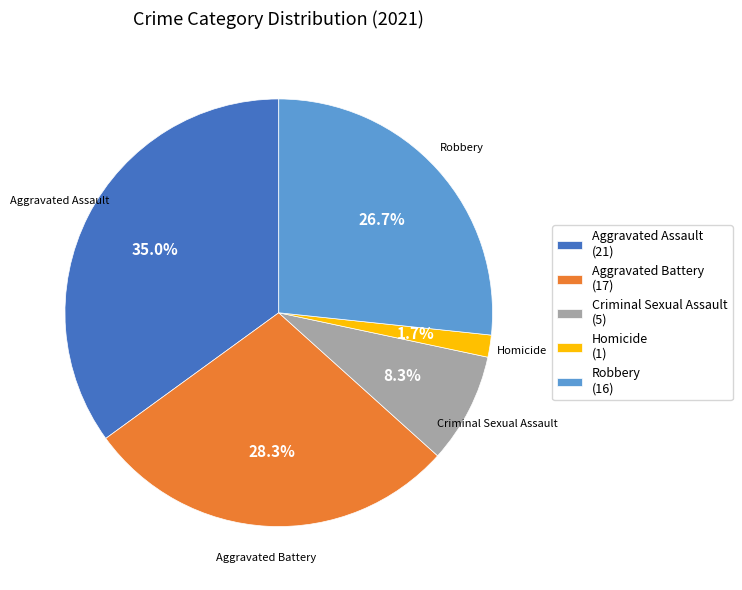

Count the number of slices in the pie.

5